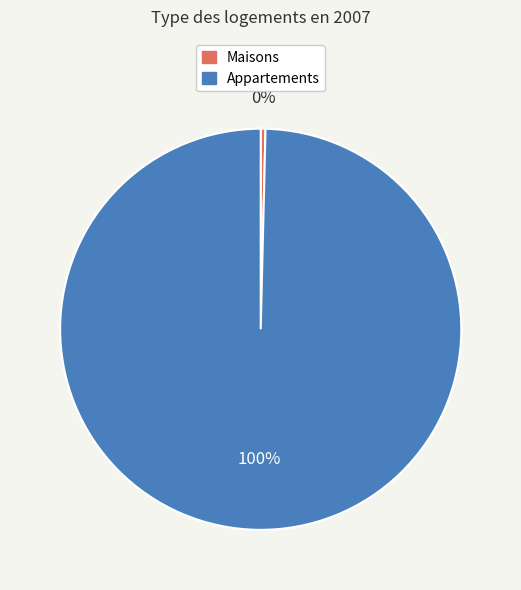

True or false: Maisons accounts for 0% of the total.

True